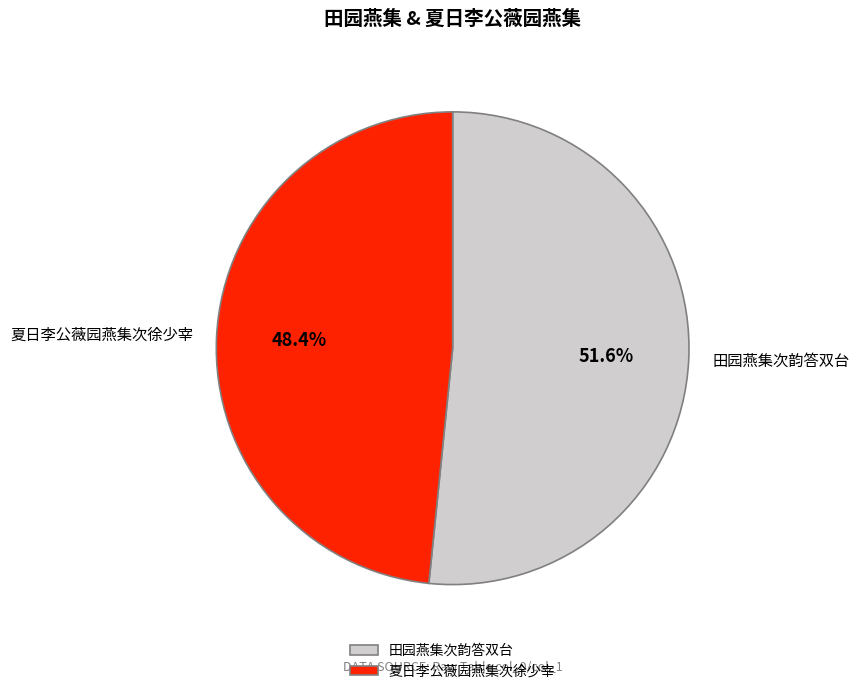

Which category has the biggest portion of the pie?

田园燕集次韵答双台